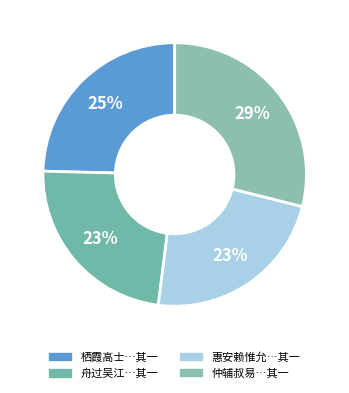

To the nearest percent, what is the average slice percentage?

25%